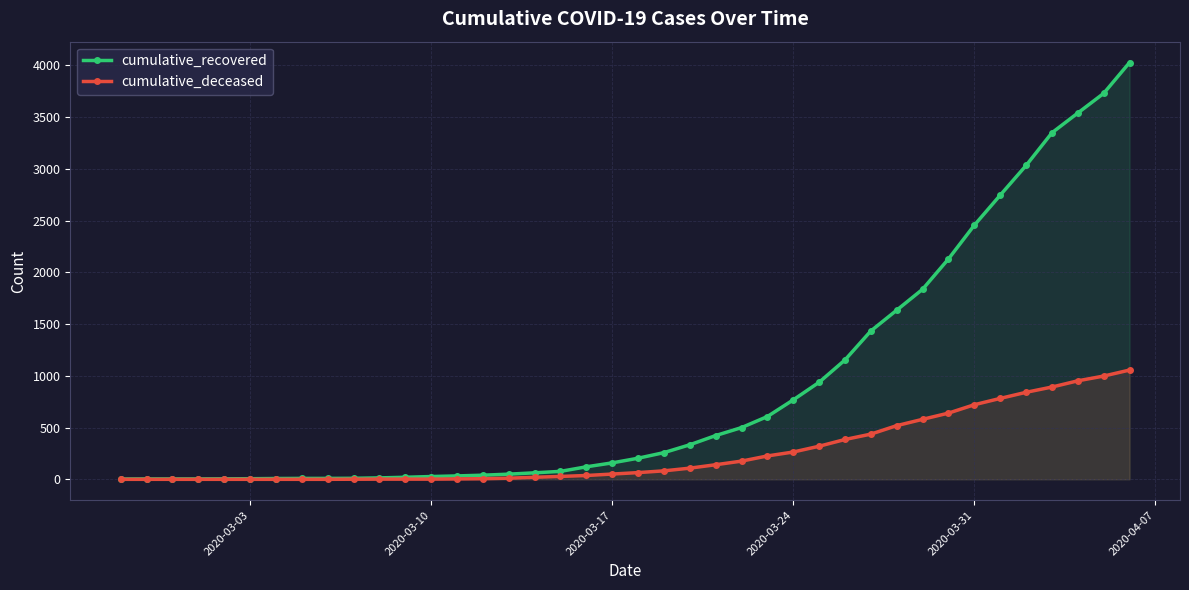

Rank the series by their maximum value, from highest to lowest.

cumulative_recovered, cumulative_deceased